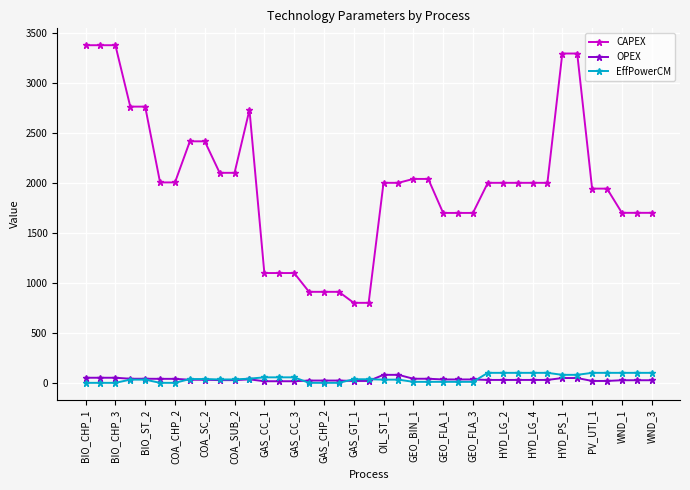

Which series has the largest total across all categories?

CAPEX